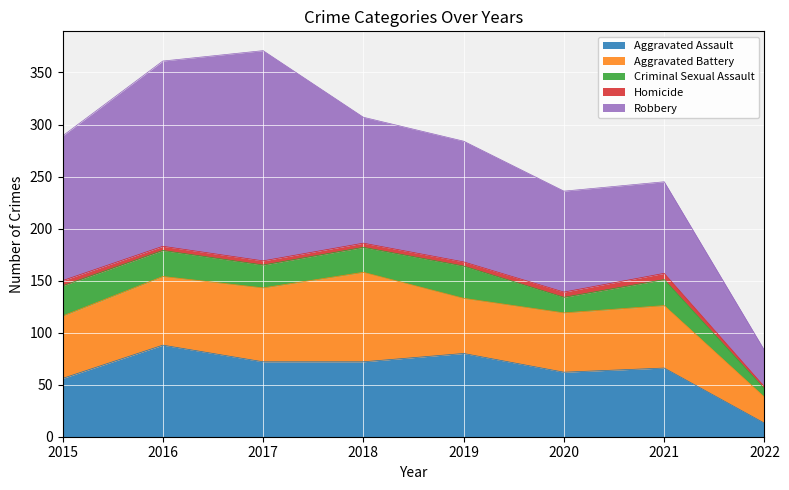

What is the lowest value of the Aggravated Assault series?

13